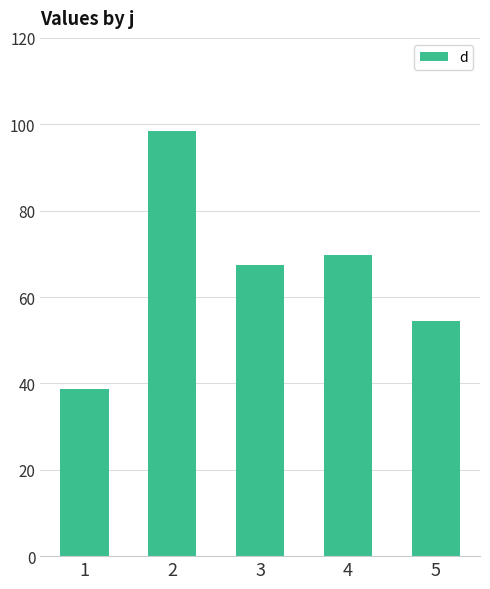

What is the value of the 2nd bar from the left?

98.4